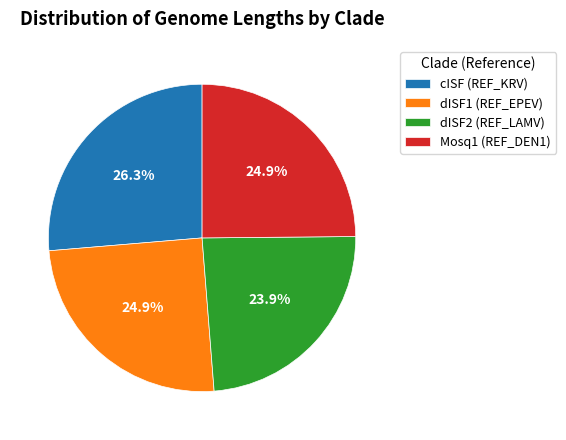

Is it true that cISF (REF_KRV) is 41% of the pie?

False